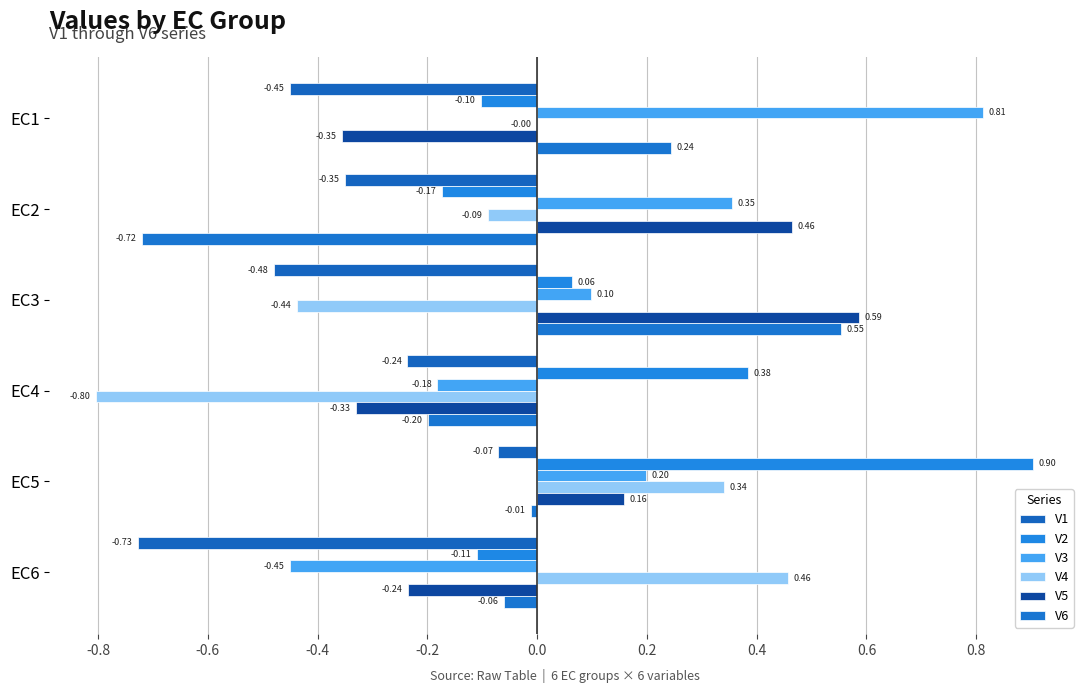

How many data points in V4 are above 0?

2